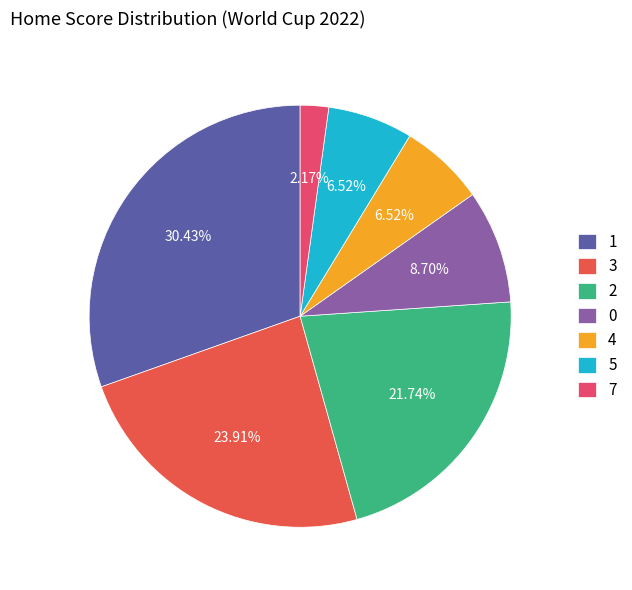

What percentage is the 3 slice, to the nearest percent?

24%